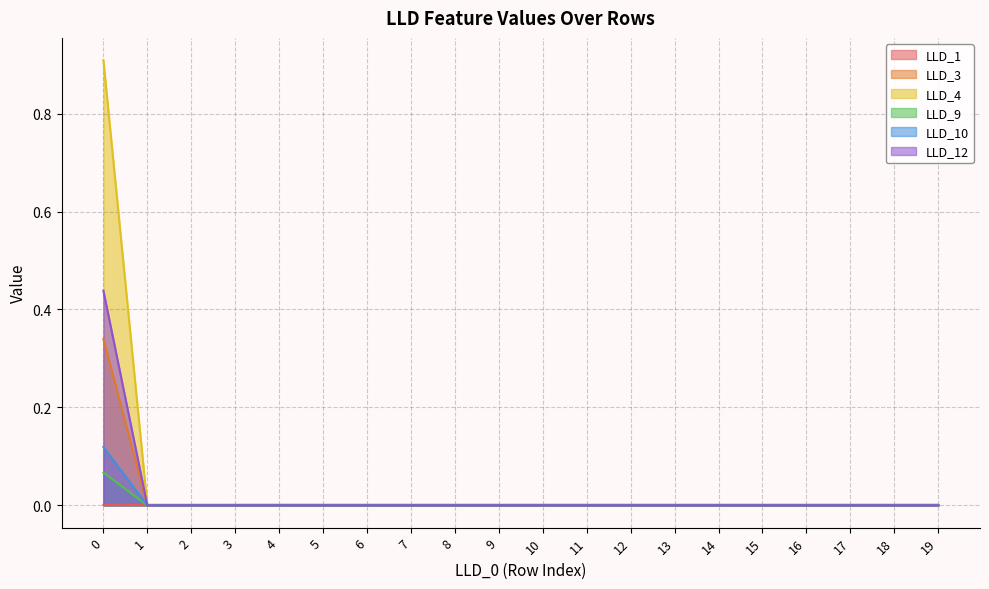

Which series has the widest spread of values?

LLD_4